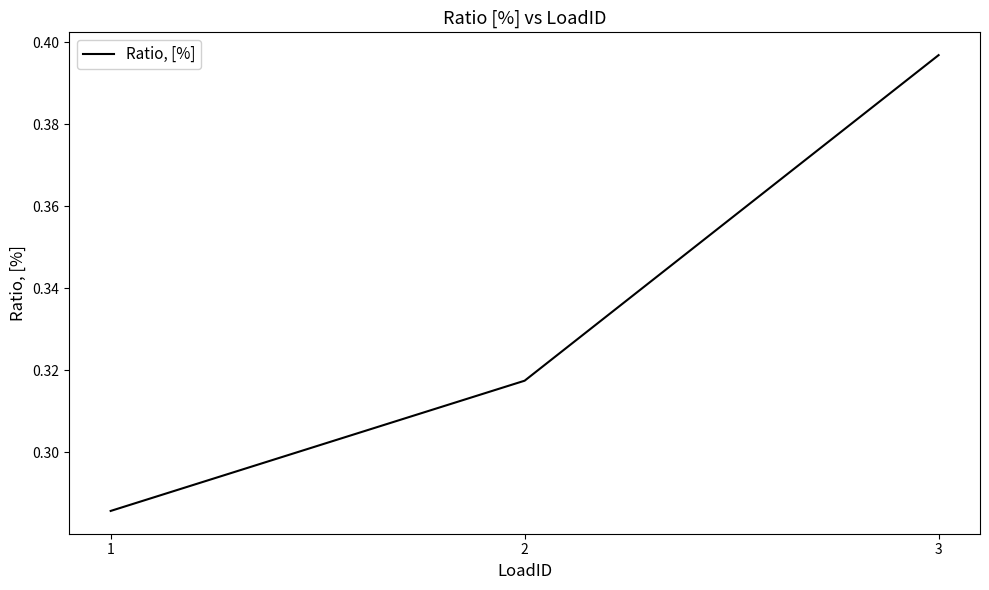

Which has a higher value, 1 or 3?

3